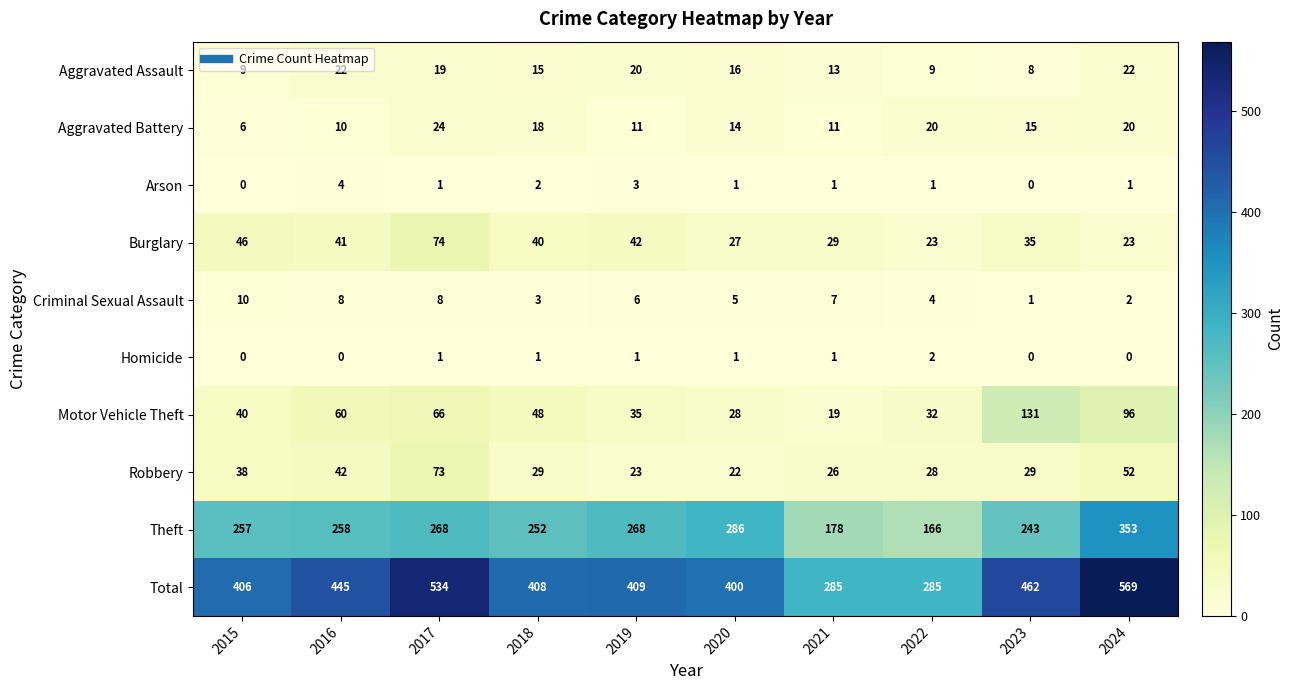

What is the maximum value shown in the chart?

569